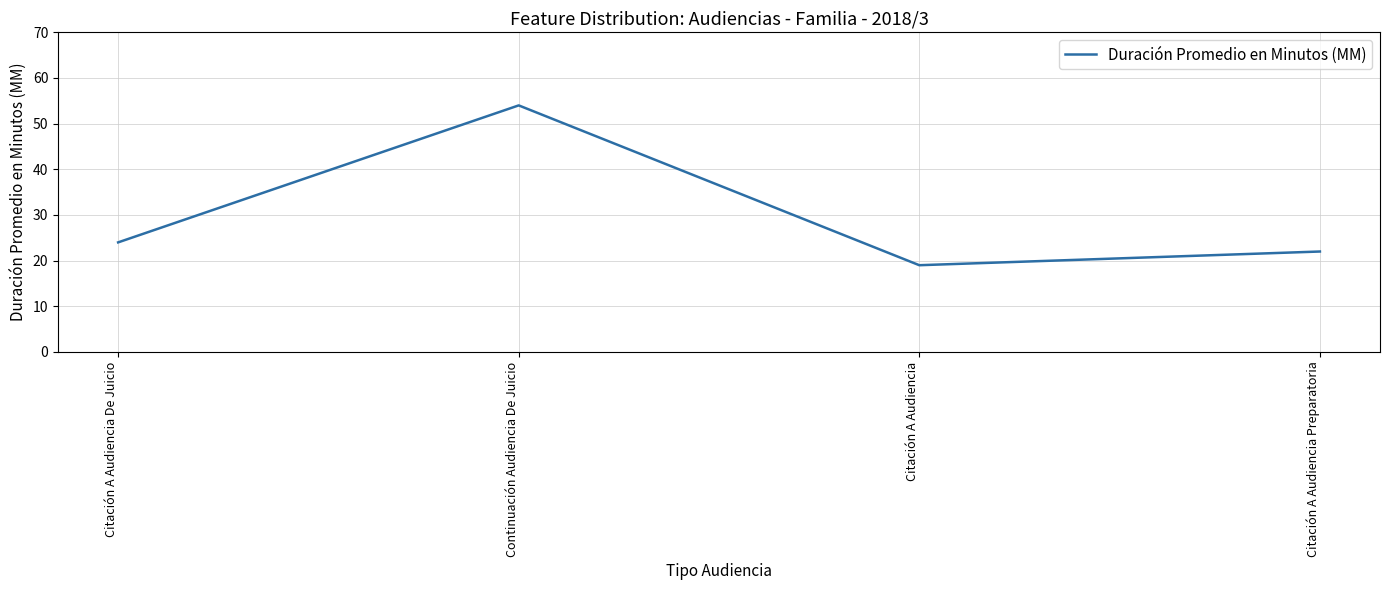

Count the number of categories in the chart.

4